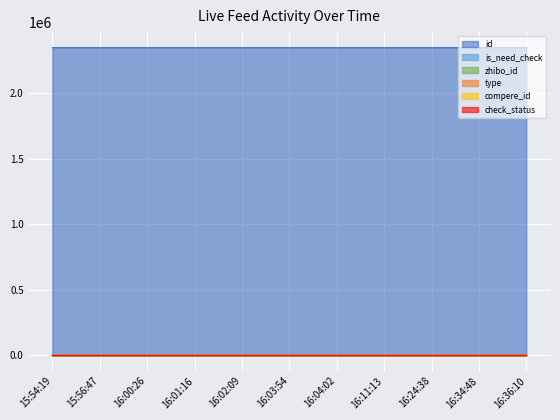

How many values in the id series exceed 2348189?

5